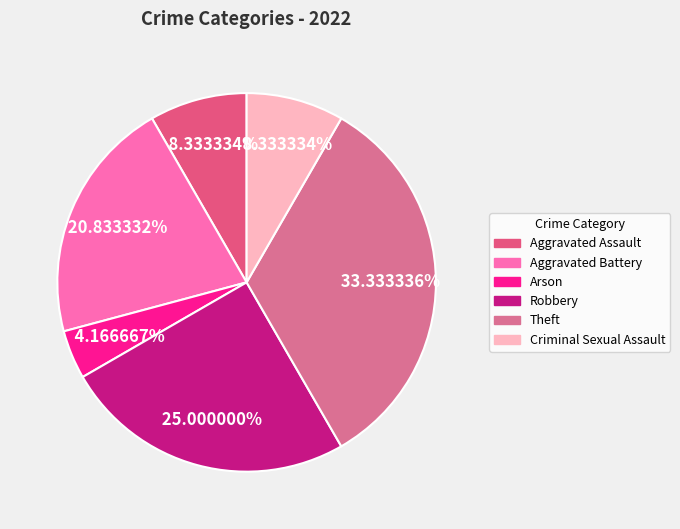

True or false: Aggravated Battery accounts for 21% of the total.

True